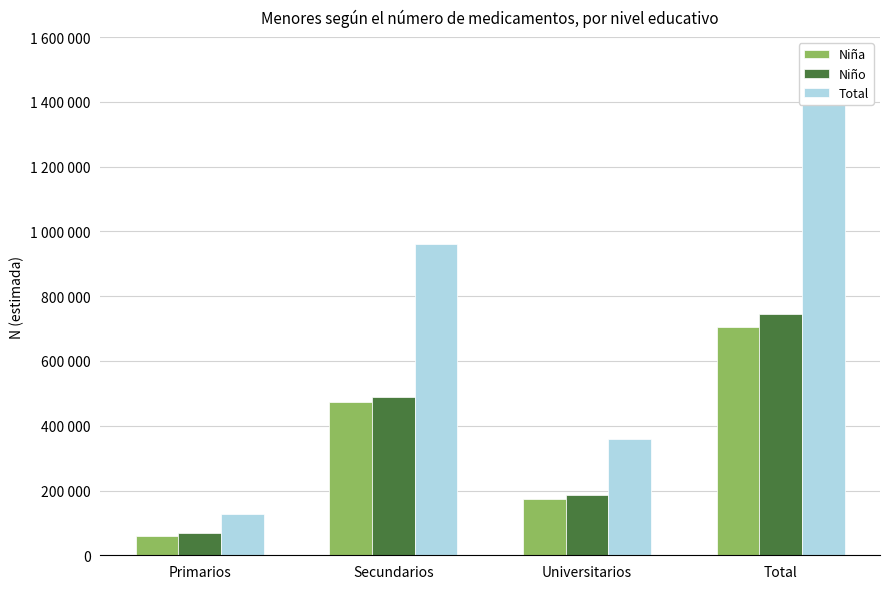

How many bars are there in each group?

3